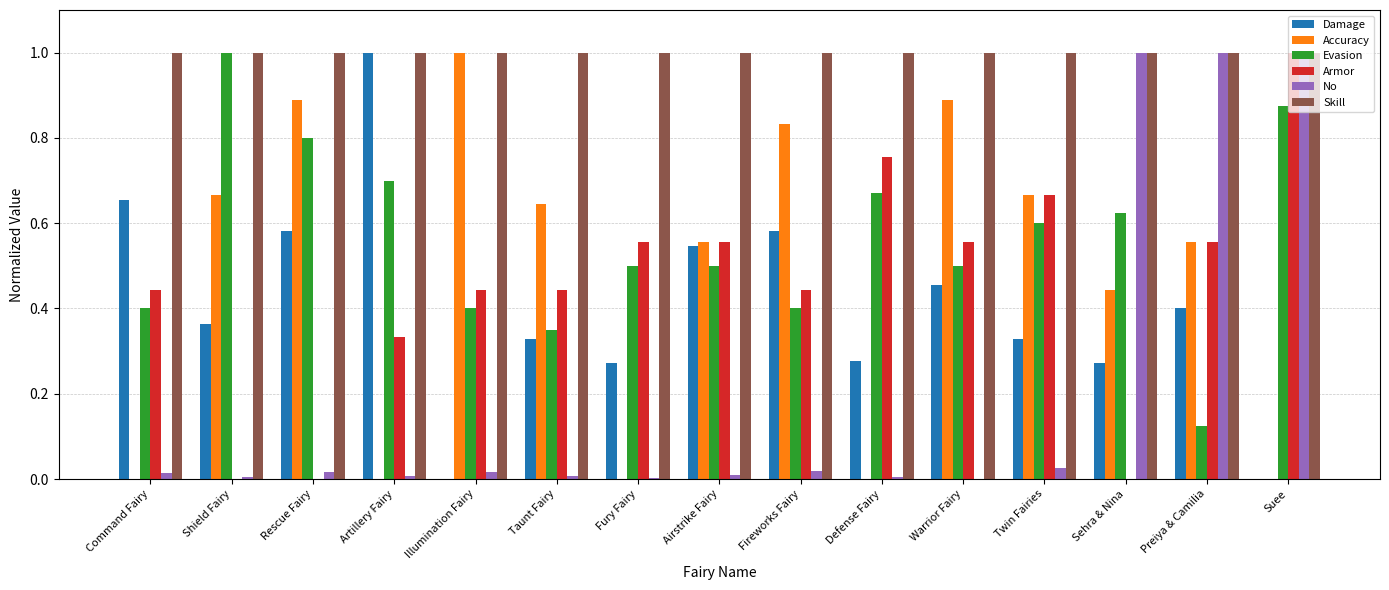

What is the highest value of the Damage series?

1.0